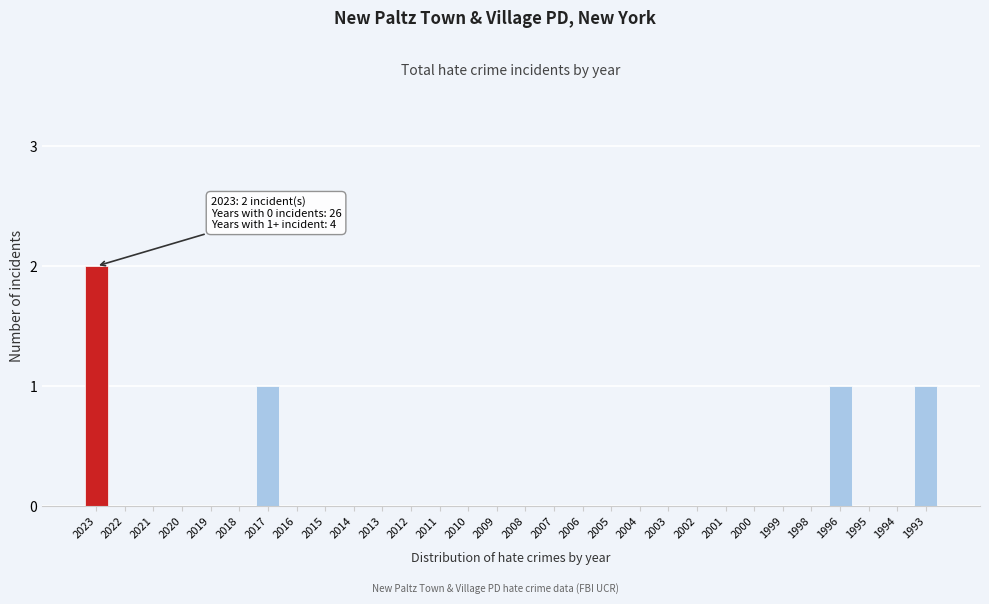

Reading left to right, transcribe all the data shown in this chart.

2023=2	2022=0	2021=0	2020=0	2019=0	2018=0	2017=1	2016=0	2015=0	2014=0	2013=0	2012=0	2011=0	2010=0	2009=0	2008=0	2007=0	2006=0	2005=0	2004=0	2003=0	2002=0	2001=0	2000=0	1999=0	1998=0	1996=1	1995=0	1994=0	1993=1